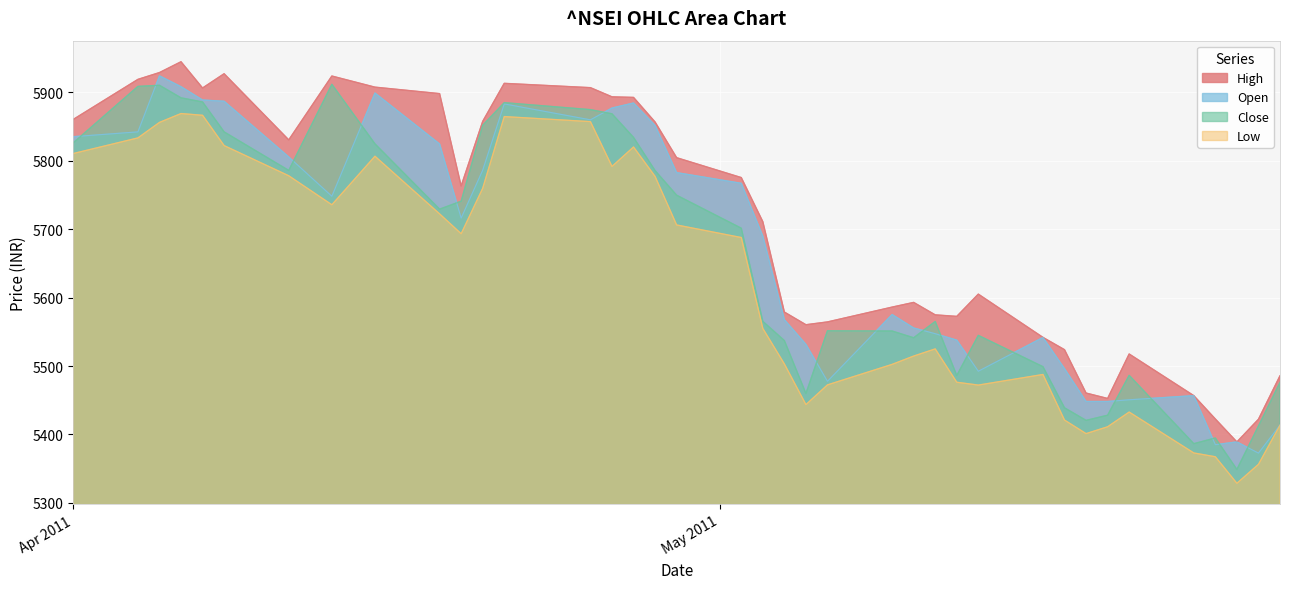

Reading left to right, transcribe all the data shown in this chart.

Low: 5810.4	5833.2	5855.9	5868.8	5866.2	5822.0	5777.9	5735.5	5806.5	5722.2	5693.2	5759.6	5864.4	5857.0	5791.5	5820.0	5777.0	5706.0	5687.7	5554.9	5503.0	5443.6	5472.5	5502.4	5514.5	5525.0	5476.3	5472.1	5487.6	5421.0	5401.2	5411.2	5432.8	5373.0	5367.5	5328.7	5356.4	5413.6
Open: 5835.0	5842.0	5923.9	5908.0	5888.5	5886.8	5805.4	5748.0	5898.8	5824.4	5716.0	5786.0	5882.9	5859.6	5876.9	5884.2	5851.4	5782.5	5766.9	5689.7	5567.7	5531.6	5477.6	5575.2	5555.5	5547.2	5537.8	5492.4	5541.7	5496.1	5448.2	5448.1	5450.6	5456.7	5385.1	5389.1	5372.8	5413.7
High: 5860.2	5918.7	5928.6	5944.5	5906.1	5927.0	5830.3	5923.6	5907.4	5897.9	5763.0	5857.4	5912.9	5906.6	5893.2	5892.4	5856.4	5804.3	5775.2	5710.8	5578.8	5560.3	5564.4	5586.0	5592.9	5574.7	5572.5	5605.0	5541.8	5523.9	5460.5	5452.6	5517.5	5456.7	5422.6	5389.1	5422.2	5485.8
Close: 5826.0	5908.5	5910.0	5891.8	5885.7	5842.0	5785.7	5911.5	5824.5	5729.1	5740.8	5851.6	5884.7	5874.5	5868.4	5833.9	5785.5	5749.5	5701.3	5565.2	5537.1	5459.9	5551.5	5551.1	5541.2	5565.0	5486.1	5544.8	5499.0	5439.0	5420.6	5428.1	5486.4	5386.5	5394.9	5349.0	5412.4	5476.1